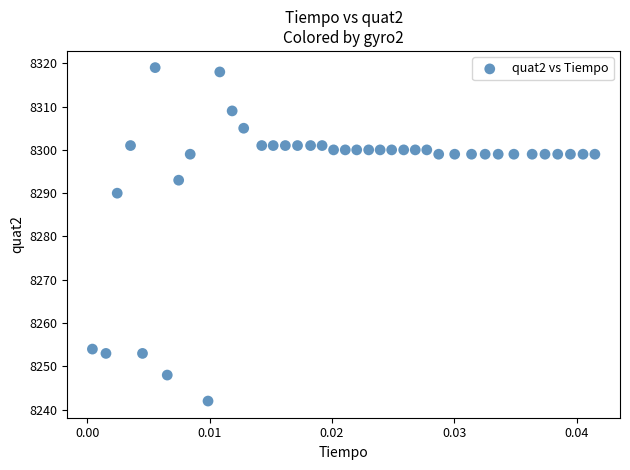

What Y value in the scatter plot is closest to 8280?

8290